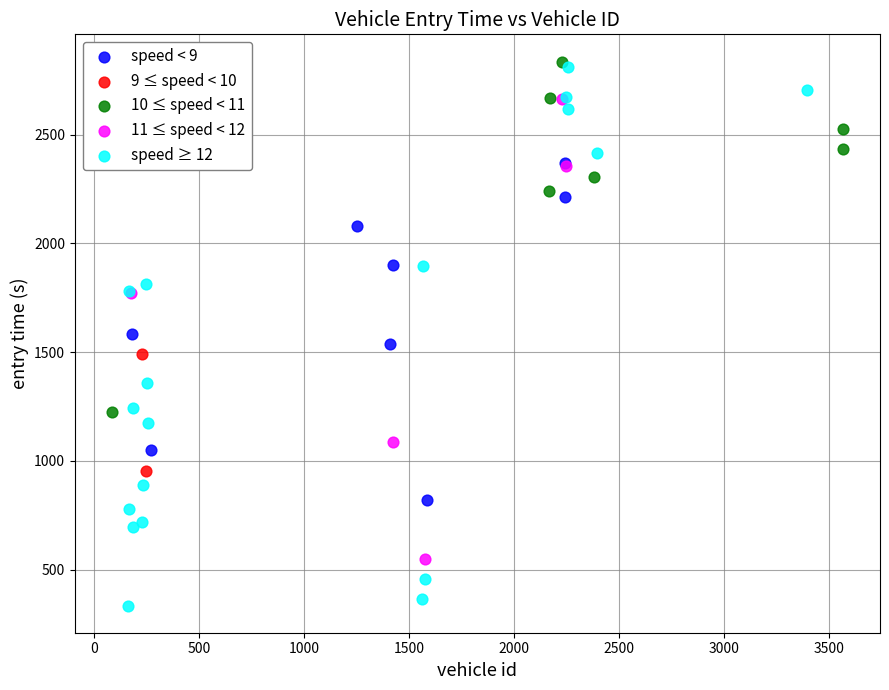

What are all the series names shown in the legend?

speed < 9, 9 ≤ speed < 10, 10 ≤ speed < 11, 11 ≤ speed < 12, speed ≥ 12